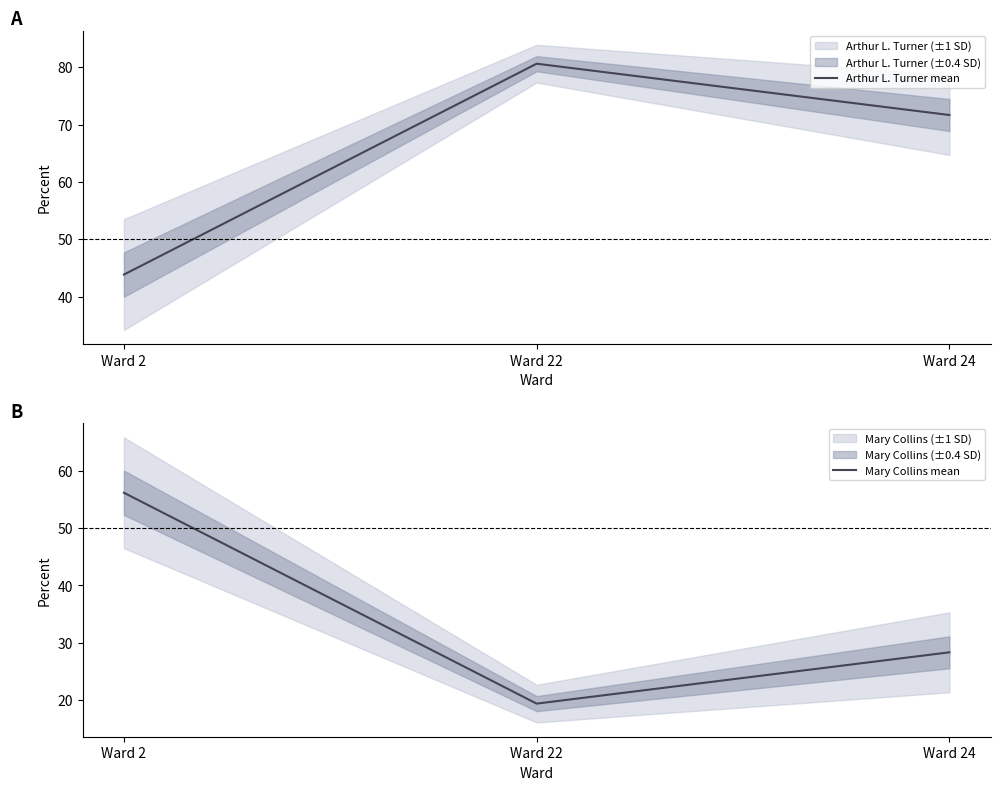

What is the greatest value displayed?

80.6